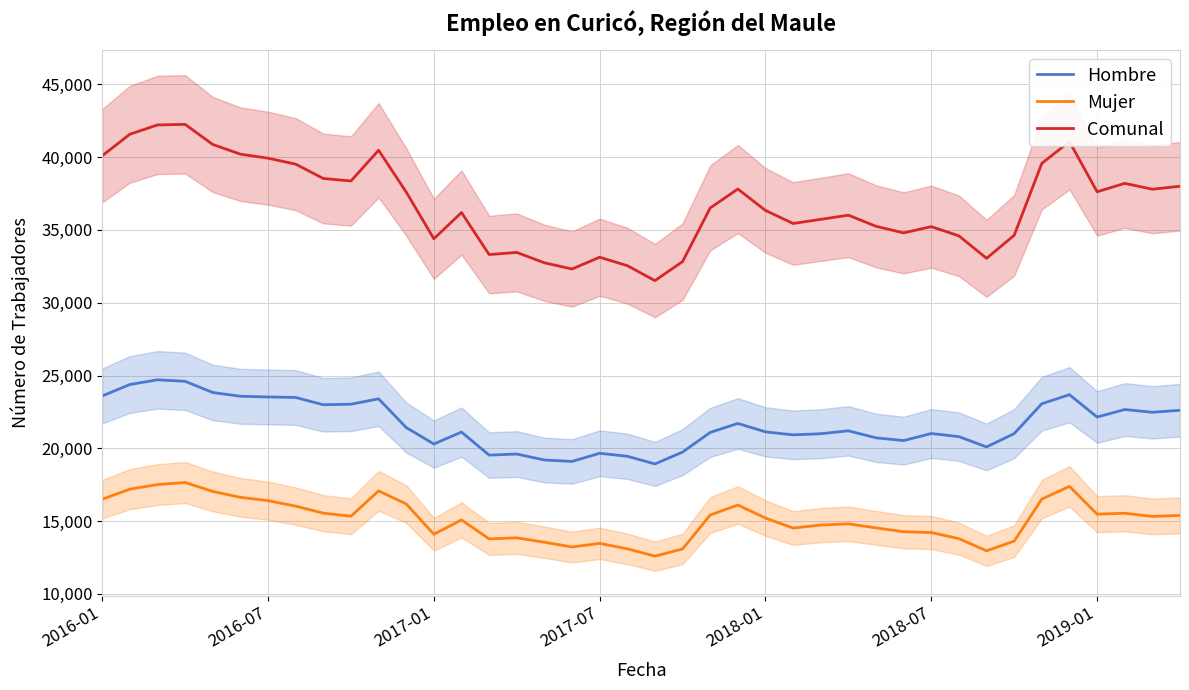

Reading left to right, extract all data points from this chart.

Hombre: 23595	24381	24704	24601	23832	23574	23526	23492	22991	23029	23398	21425	20295	21115	19532	19606	19195	19097	19657	19453	18925	19739	21091	21707	21130	20923	21001	21202	20717	20530	21014	20801	20092	21010	23062	23685	22145	22663	22475	22612
Mujer: 16502	17194	17508	17651	17038	16631	16403	16027	15543	15334	17075	16178	14097	15080	13777	13849	13547	13220	13469	13093	12593	13087	15418	16104	15209	14521	14727	14811	14533	14267	14213	13793	12958	13622	16513	17385	15476	15535	15322	15389
Comunal: 40097	41575	42212	42252	40870	40205	39929	39519	38534	38363	40473	37603	34392	36195	33309	33455	32742	32317	33126	32546	31518	32826	36509	37811	36339	35444	35728	36013	35250	34797	35227	34594	33050	34632	39575	41070	37621	38198	37797	38001